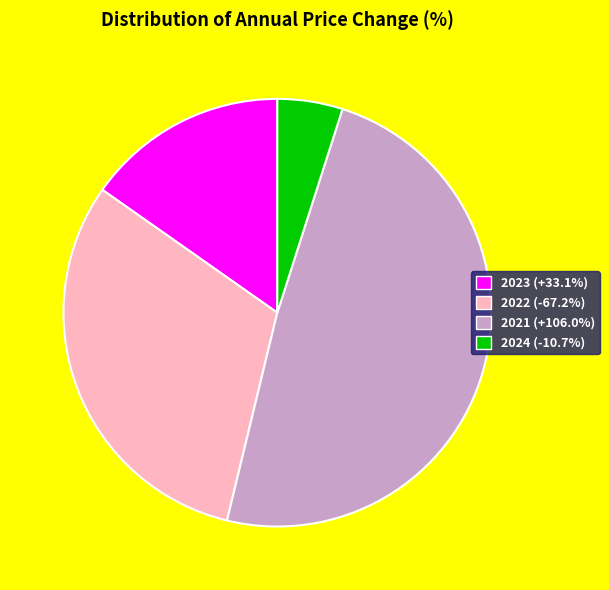

How many slices are in this pie chart?

4